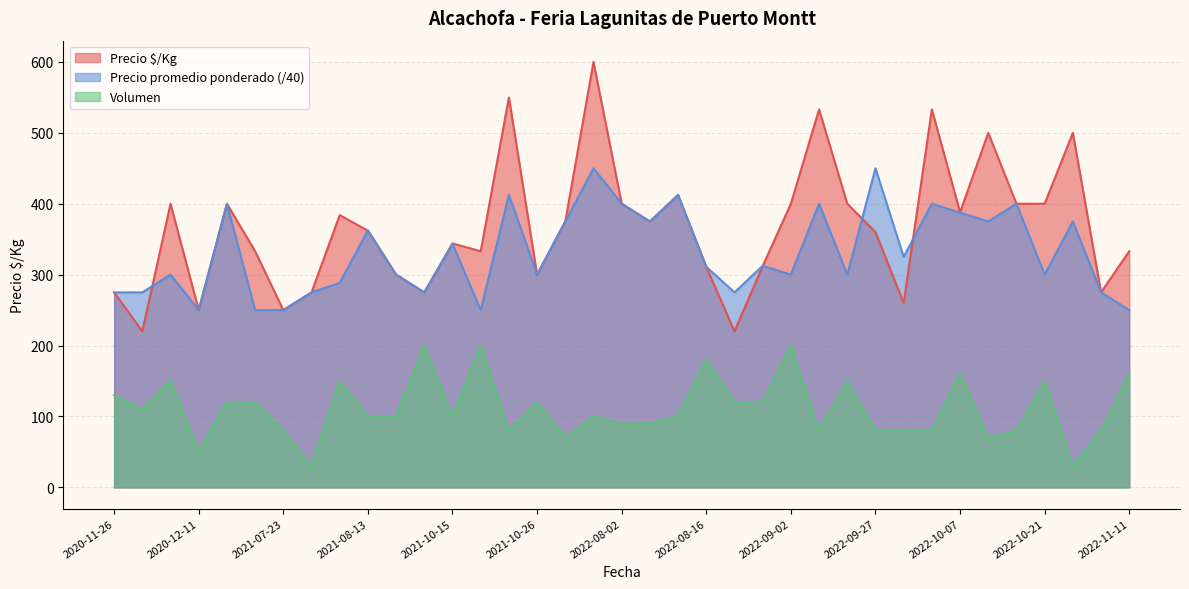

What is the difference between the second highest and minimum values in the Volumen series?

170.0